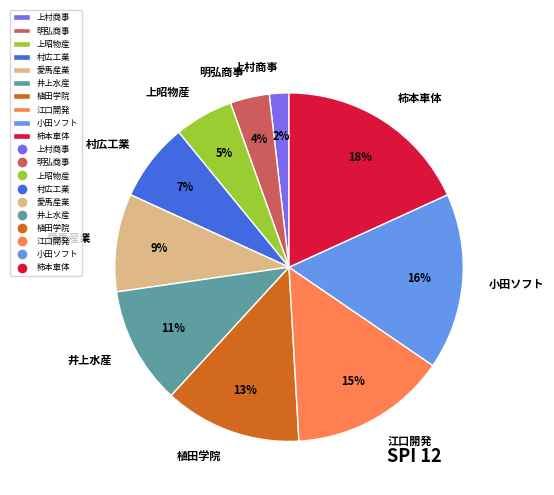

Rank the categories by value from lowest to highest.

上村商事, 明弘商事, 上昭物産, 村広工業, 愛馬産業, 井上水産, 植田学院, 江口開発, 小田ソフト, 柿本車体